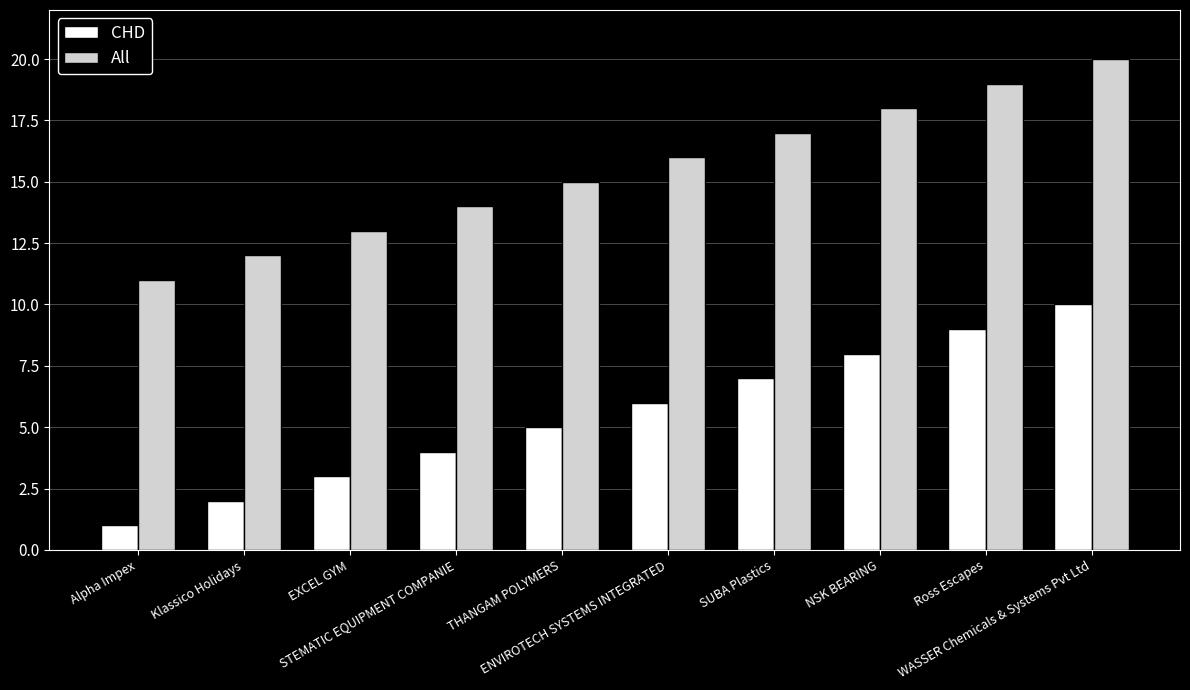

Reading left to right, transcribe all the data shown in this chart.

CHD: Alpha Impex=1	Klassico Holidays=2	EXCEL GYM=3	STEMATIC EQUIPMENT COMPANIE=4	THANGAM POLYMERS=5	ENVIROTECH SYSTEMS INTEGRATED=6	SUBA Plastics=7	NSK BEARING=8	Ross Escapes=9	WASSER Chemicals & Systems Pvt Ltd=10
All: Alpha Impex=11	Klassico Holidays=12	EXCEL GYM=13	STEMATIC EQUIPMENT COMPANIE=14	THANGAM POLYMERS=15	ENVIROTECH SYSTEMS INTEGRATED=16	SUBA Plastics=17	NSK BEARING=18	Ross Escapes=19	WASSER Chemicals & Systems Pvt Ltd=20